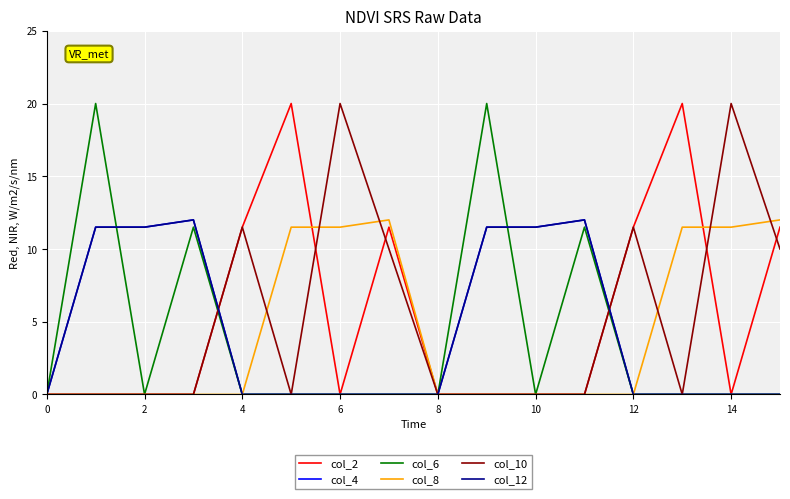

Is this an area chart (filled region under the line)?

No